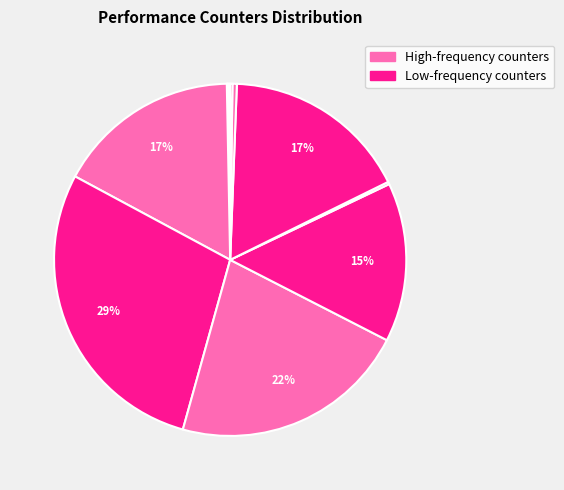

Does any single category account for the majority?

No